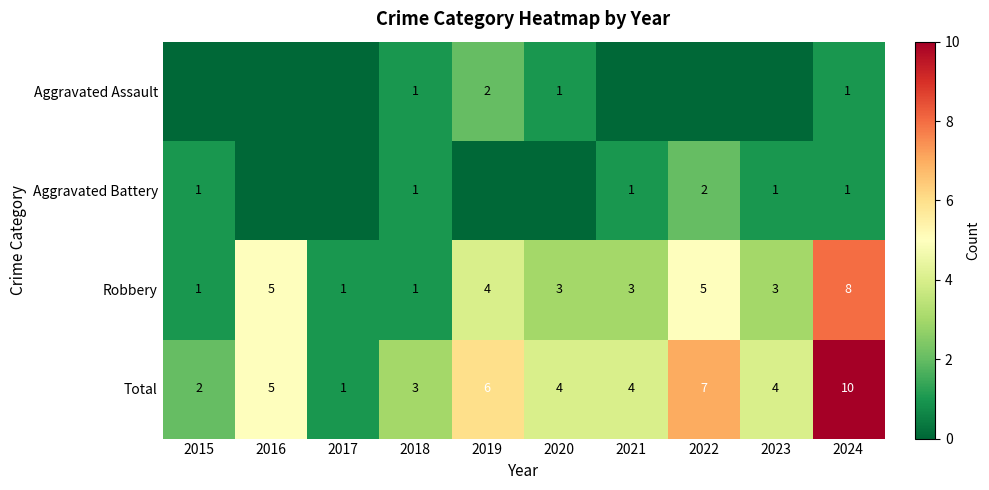

How many data points does each series have?

10